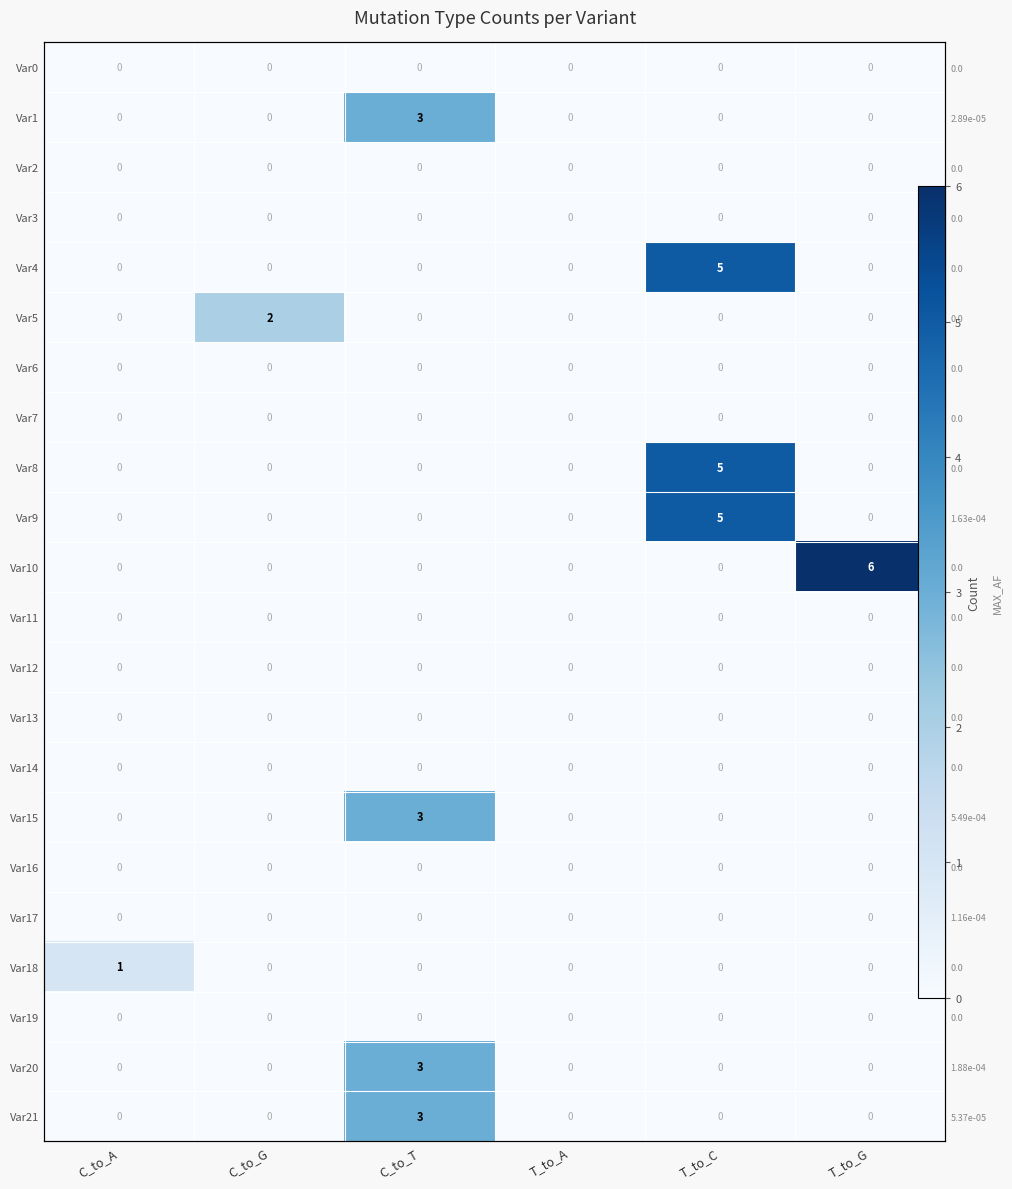

What is the total value across all series at T_to_G?

6